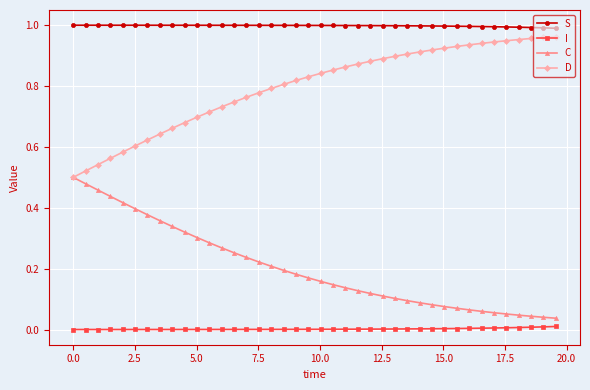

List the series in order of their overall mean, lowest first.

I, C, D, S